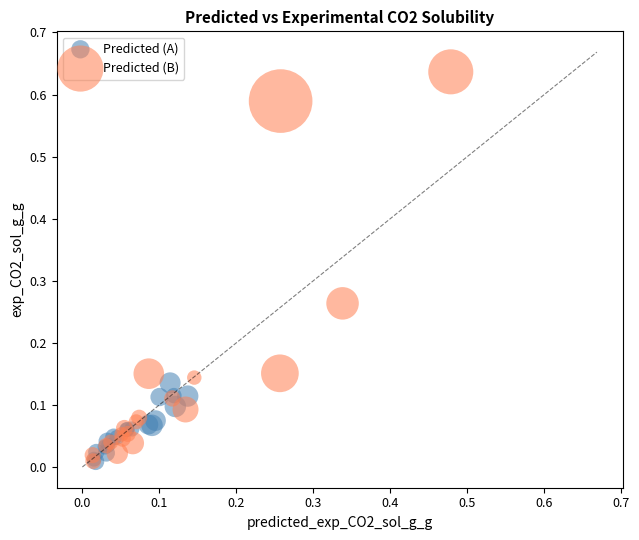

What are all the series names shown in the legend?

Predicted (A), Predicted (B)